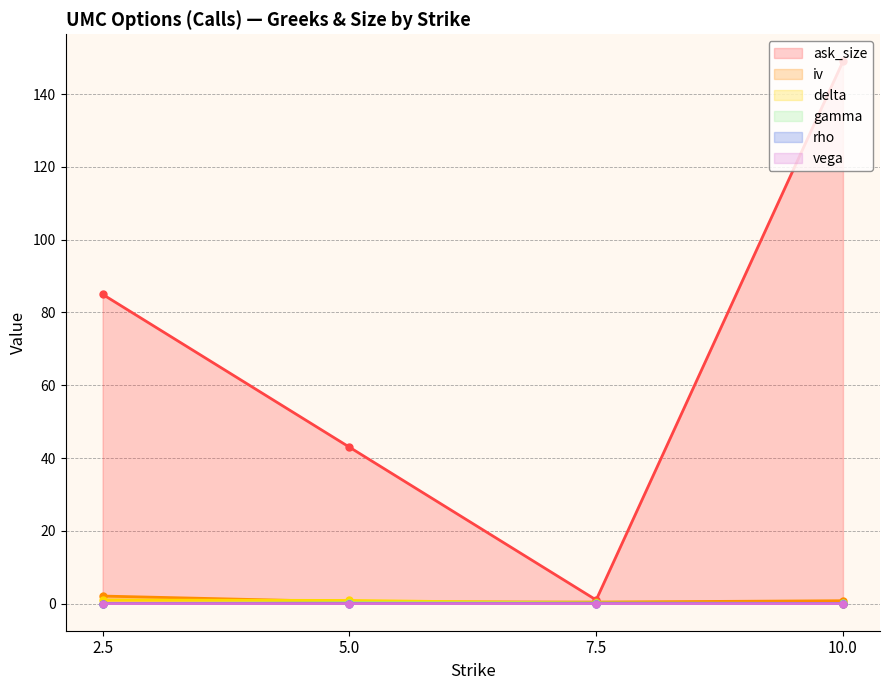

What is the difference between the maximum and minimum values in the ask_size series?

148.0